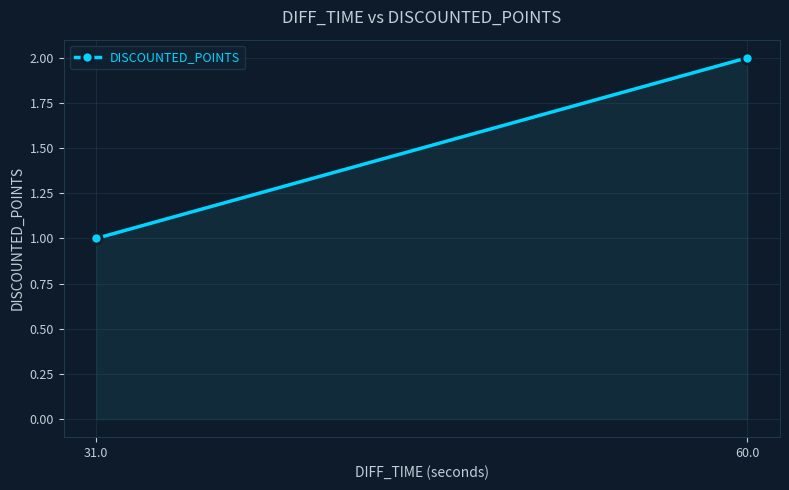

Reading left to right, what are all the values shown in this chart?

31.0=1	60.0=2